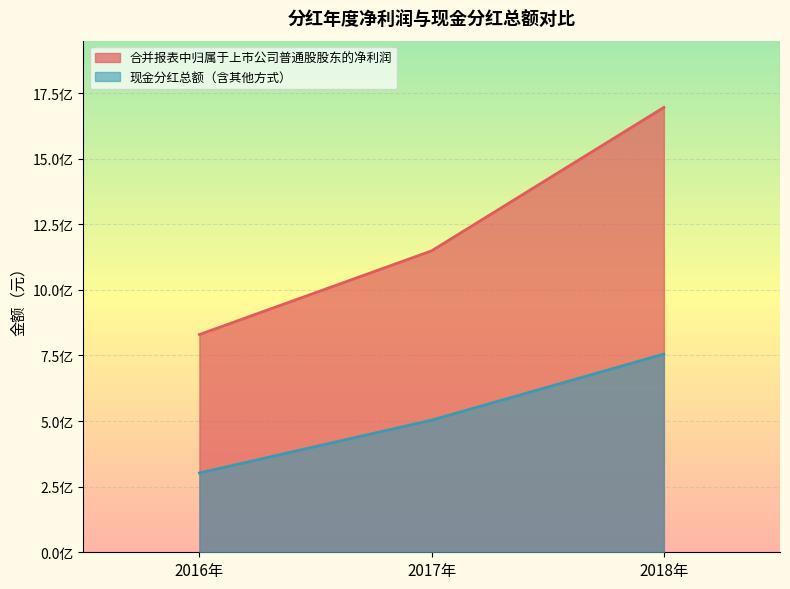

Is it true that 现金分红总额（含其他方式） equals 503600000.0 at 2017年?

True